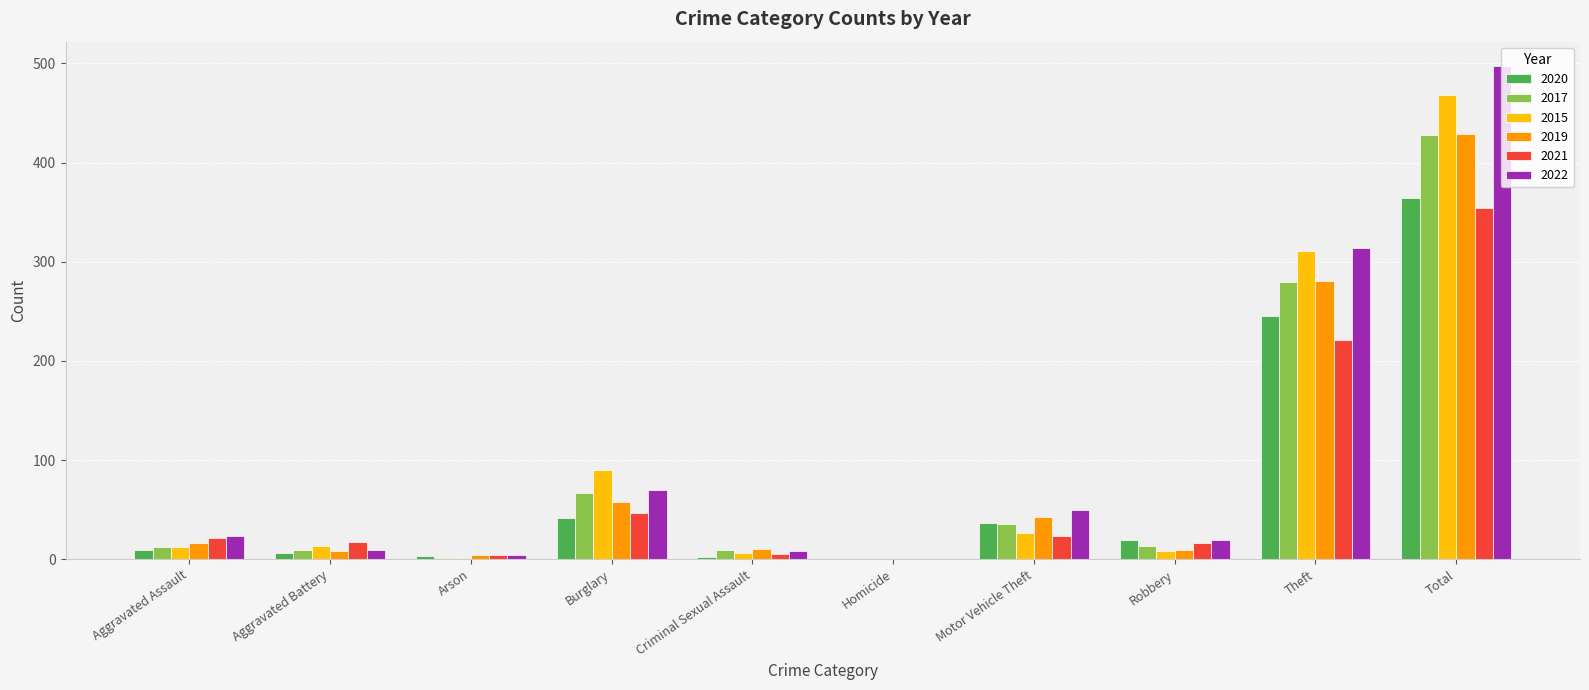

What is the maximum value shown in the chart?

497